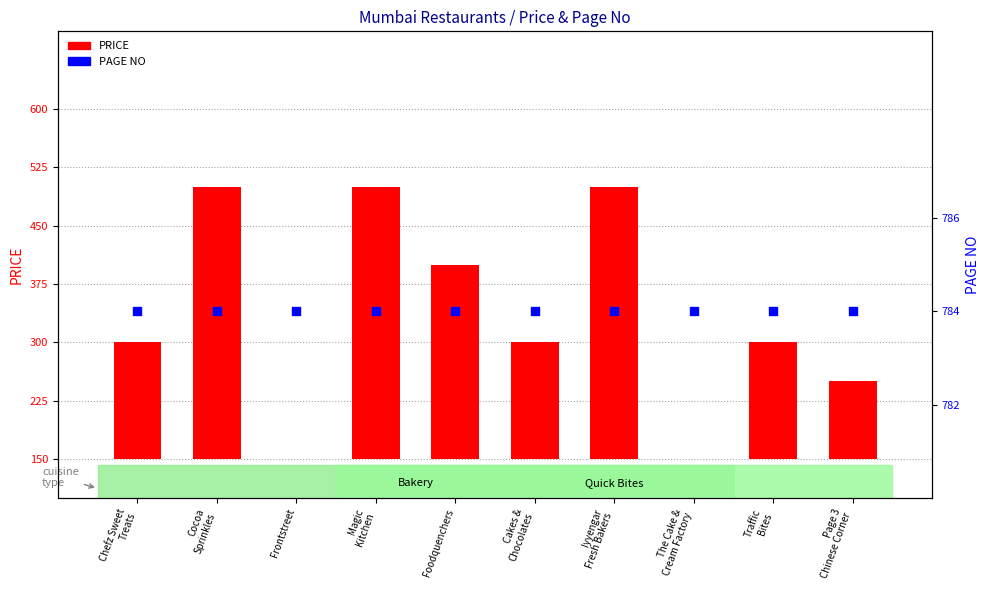

Which series has the widest spread of Y values?

PRICE